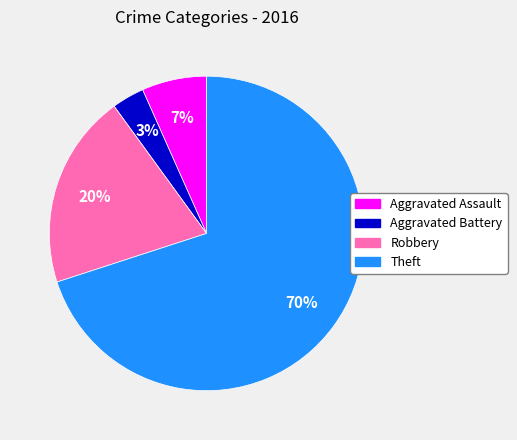

To the nearest percent, what is the combined percentage of Aggravated Assault and Theft?

77%